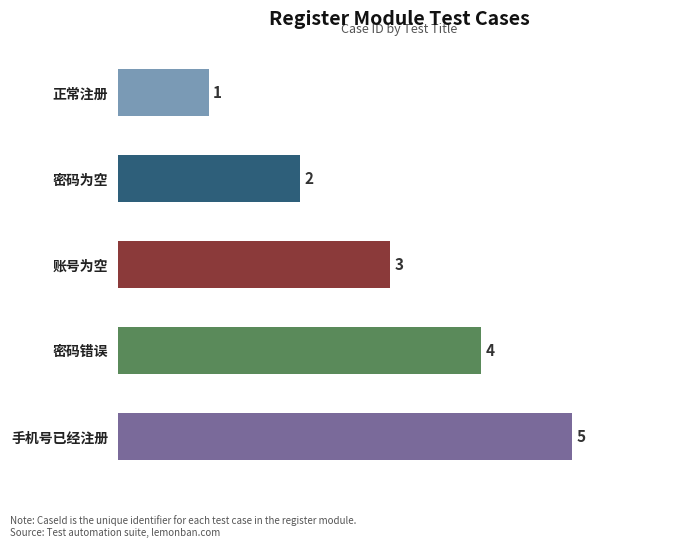

List the labels in order of value, largest first.

手机号已经注册, 密码错误, 账号为空, 密码为空, 正常注册